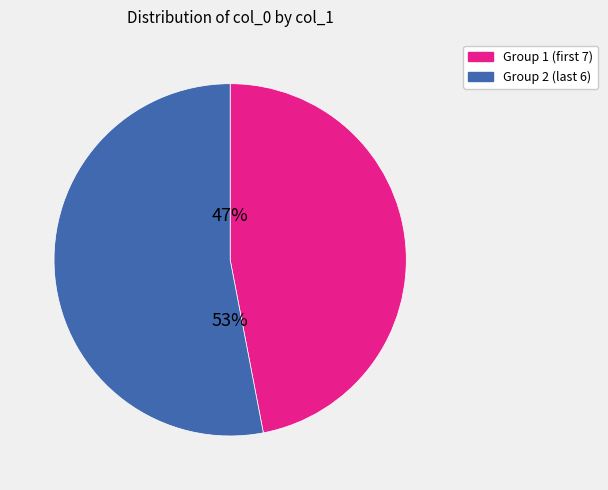

To the nearest percent, what is the average slice percentage?

50%